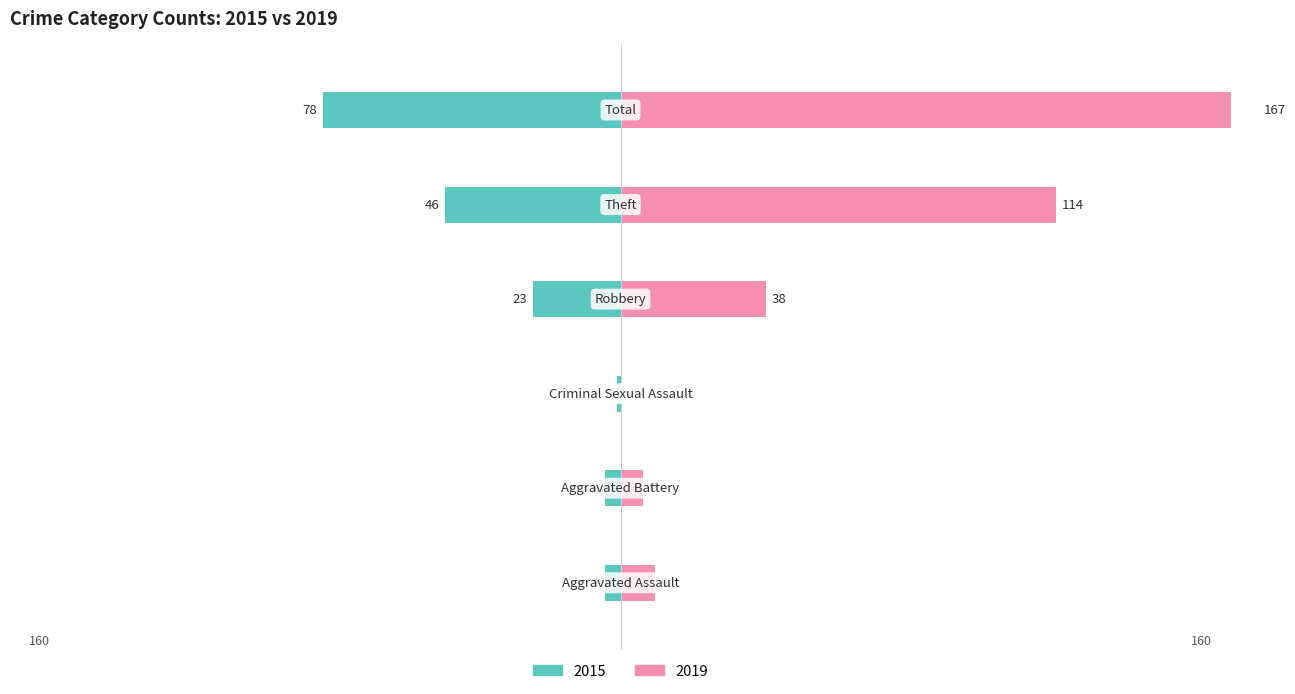

What is the difference between the maximum and minimum values in the 2019 series?

167